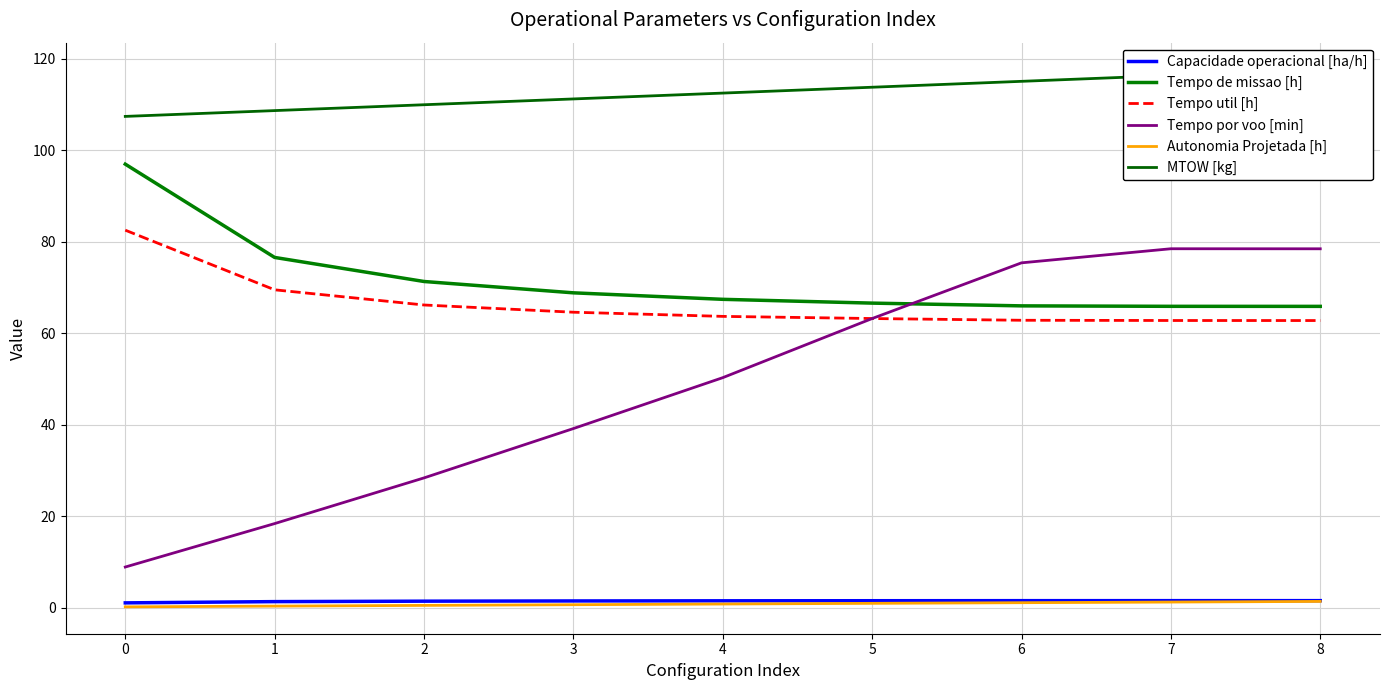

Read the Capacidade operacional [ha/h] value at 5.

1.5